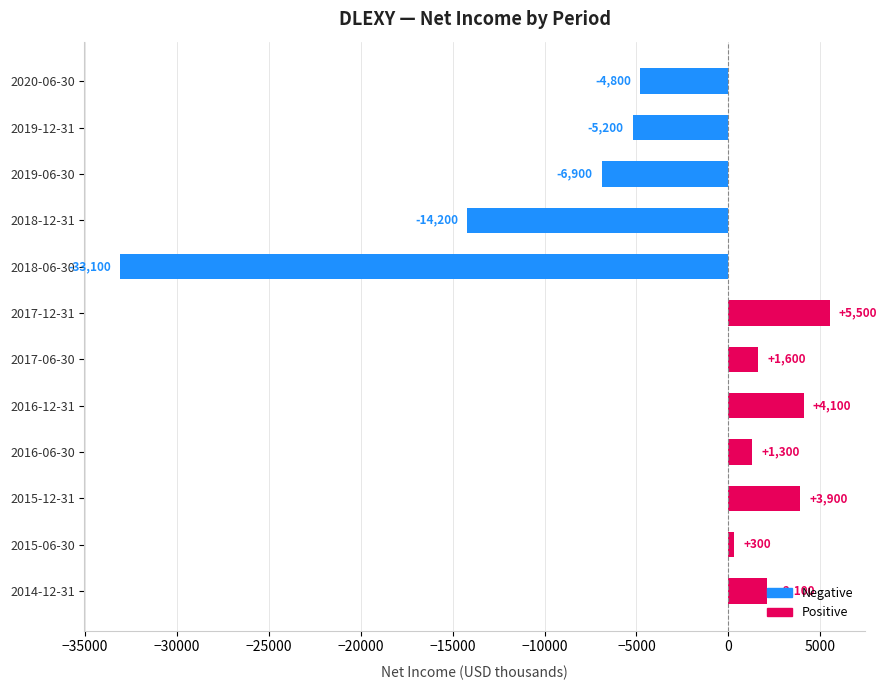

What is the approximate value at 2018-12-31, to the nearest 100?

-14200